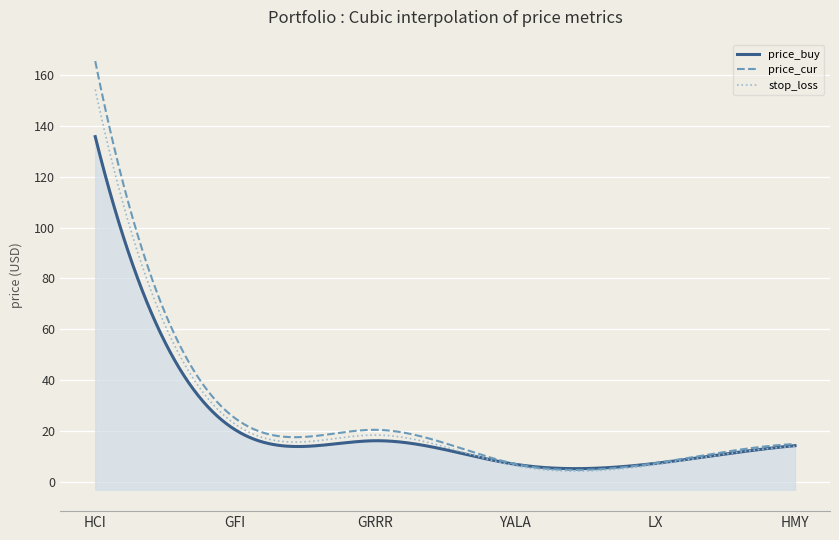

Which series has the largest total across all categories?

price_cur